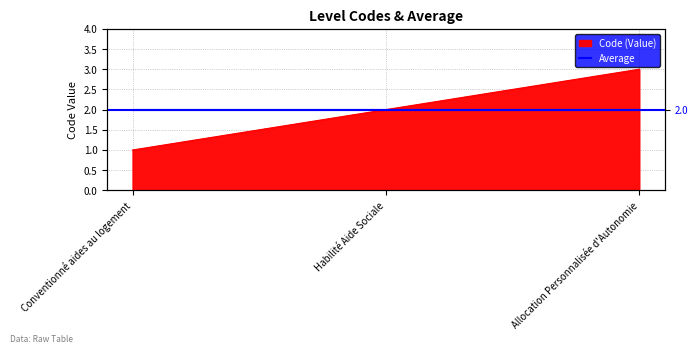

Reading right to left, list all the values displayed in this chart.

3	2	1